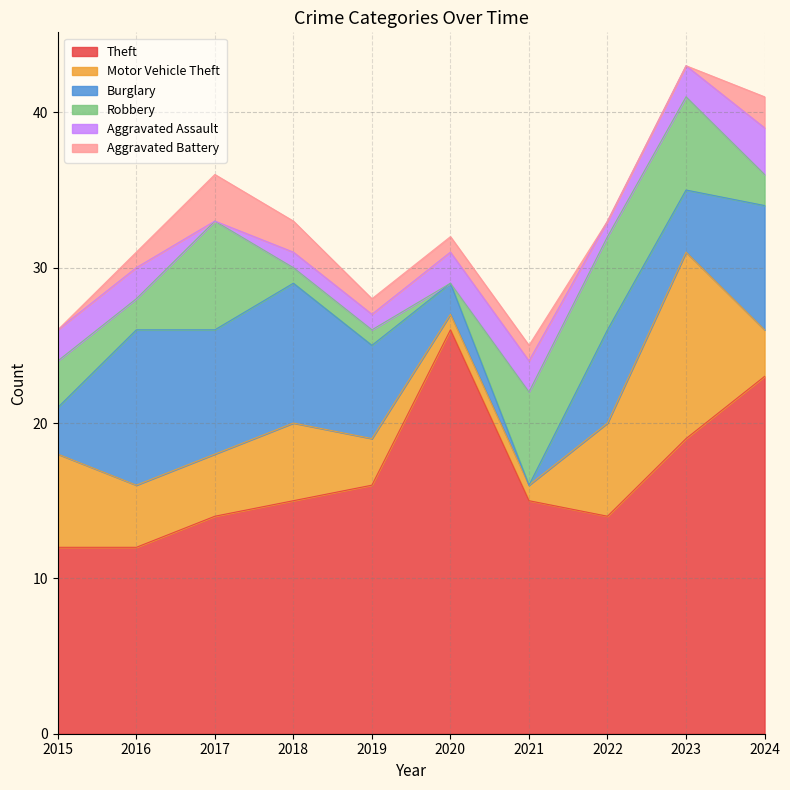

Where does the Motor Vehicle Theft series first go above 4?

2015